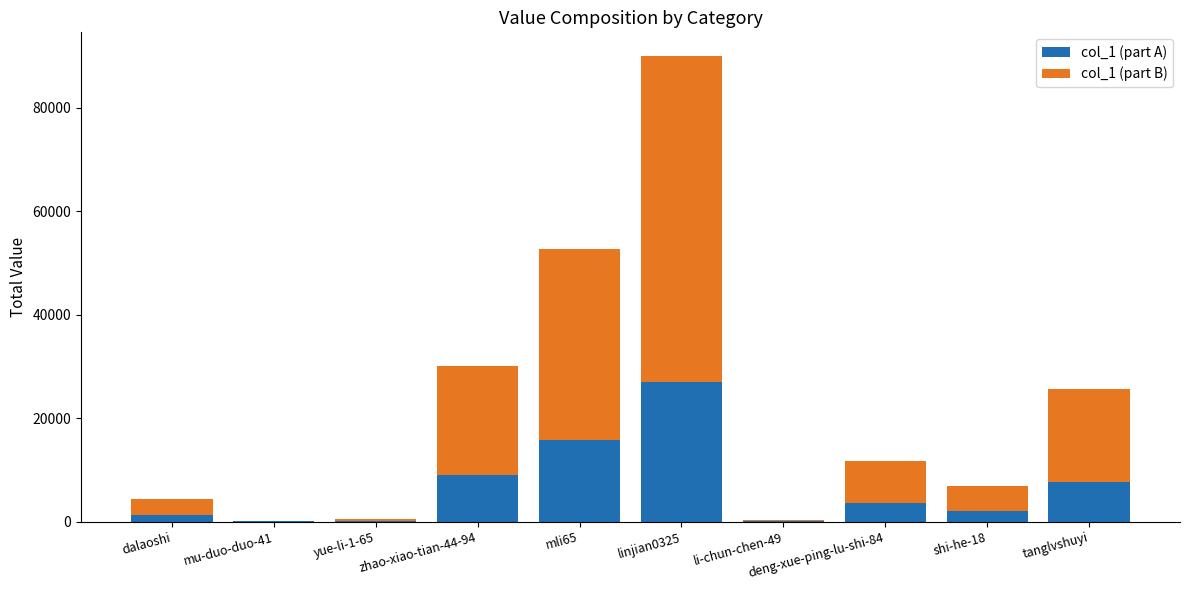

What is the sum of all col_1 (part A) values?

66810.3